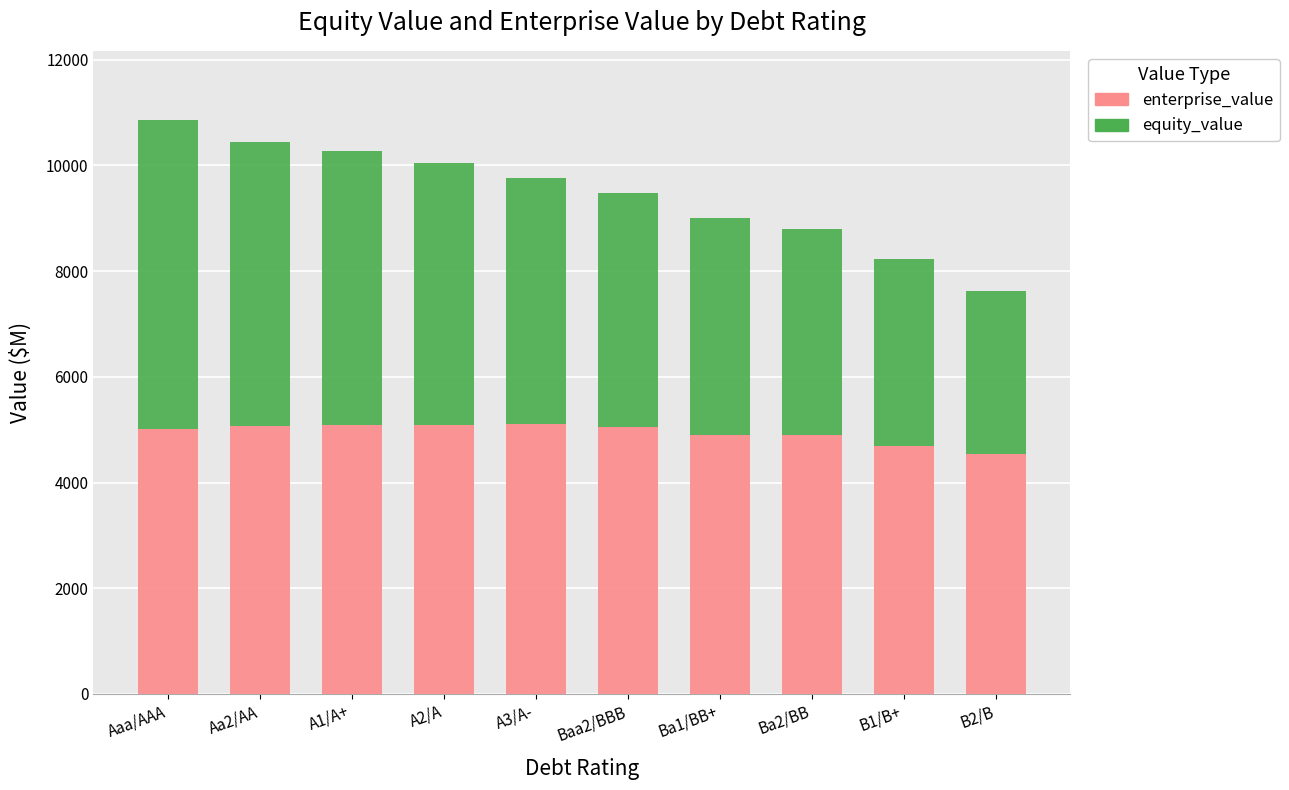

What is the minimum value for enterprise_value?

4532.8